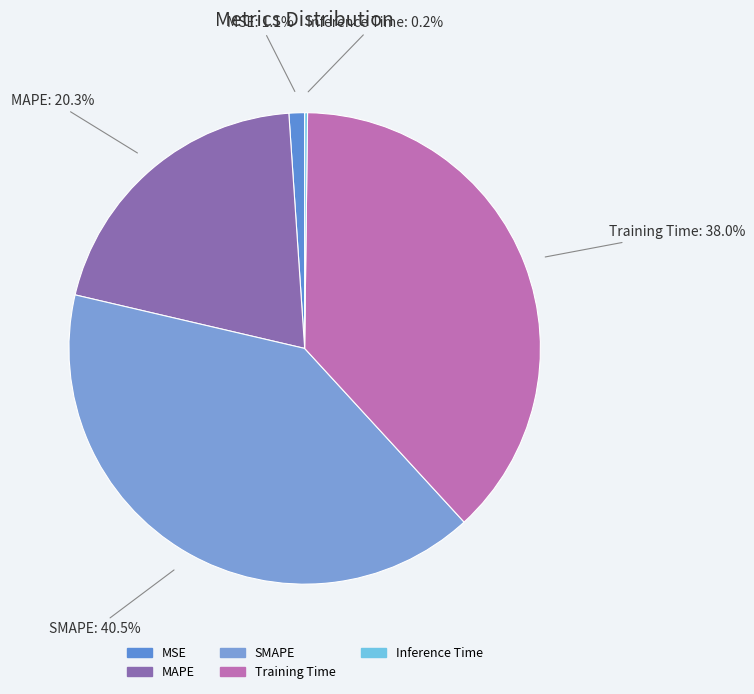

The SMAPE slice represents 47% of the pie. True or false?

False